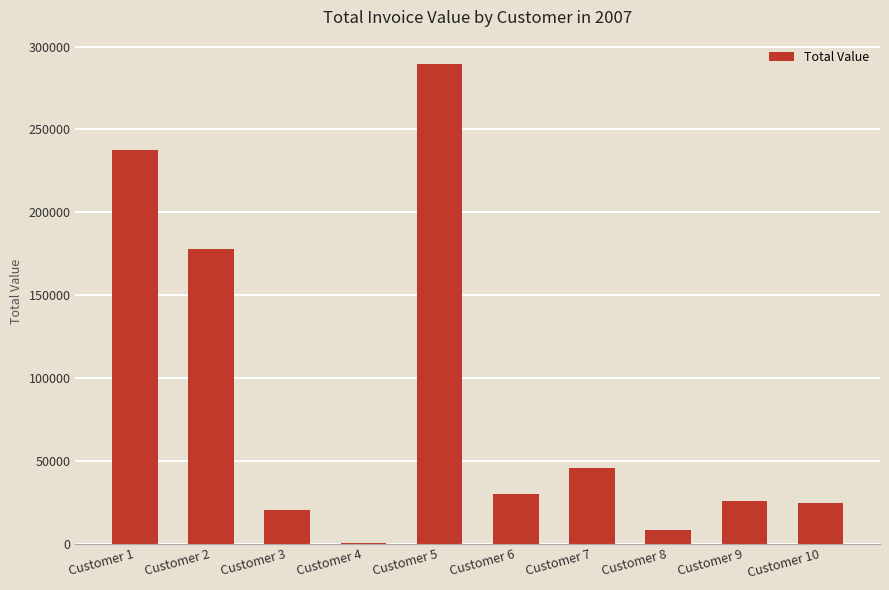

What is the sum of the values at Customer 7 and Customer 2?

223317.6